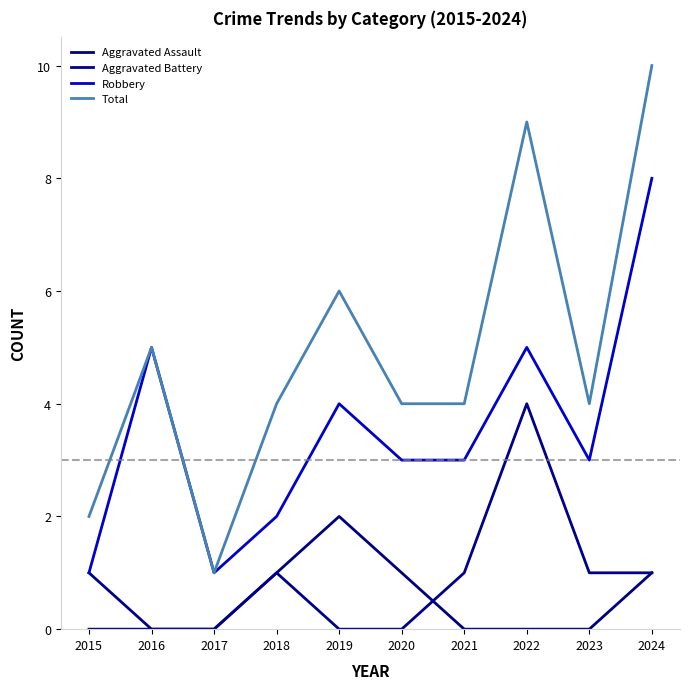

What is the highest value of the Aggravated Assault series?

2